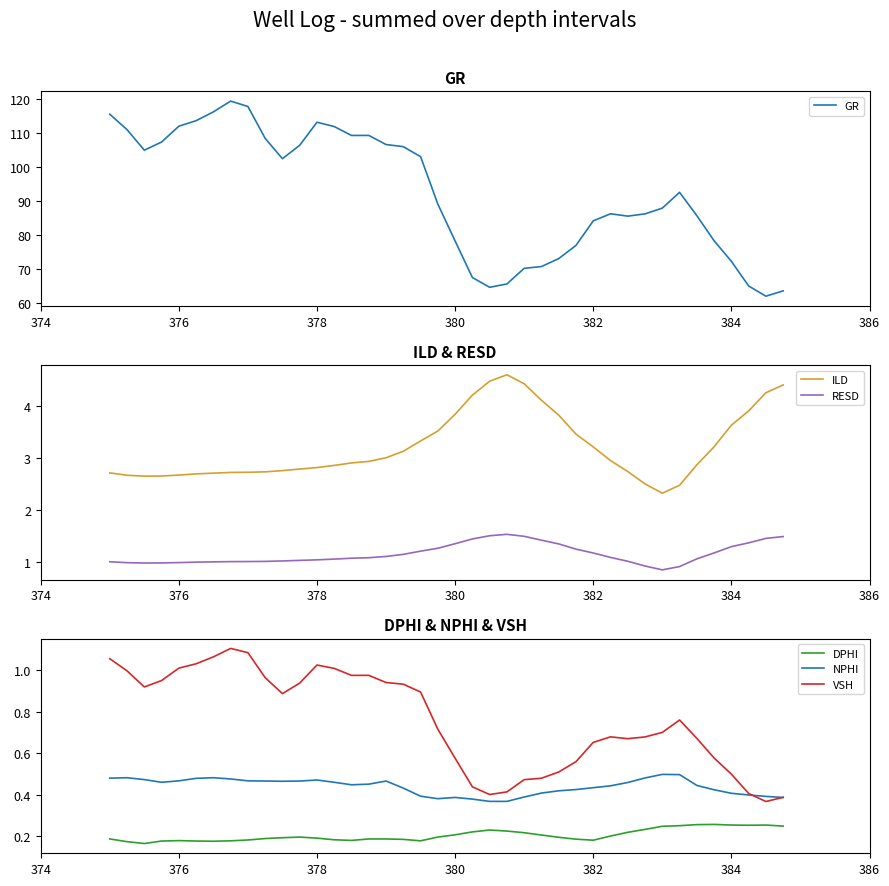

True or false: DPHI and VSH cross at least once.

False